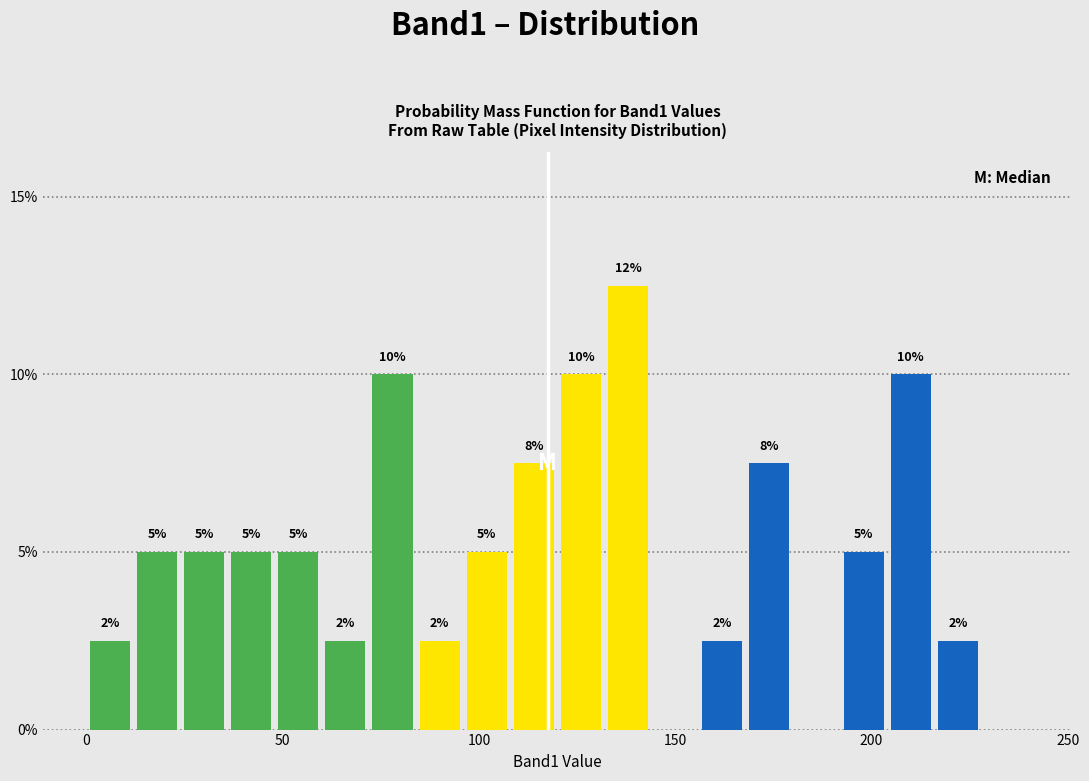

Around what value on the x-axis is the tallest bar? Give the approximate position of its centre, as read against the axis.

140